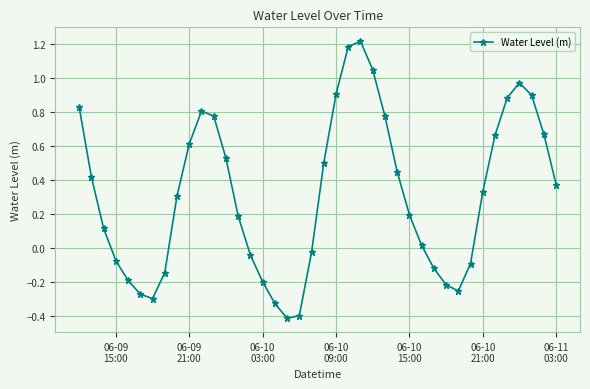

What is the maximum value shown in the chart?

1.2